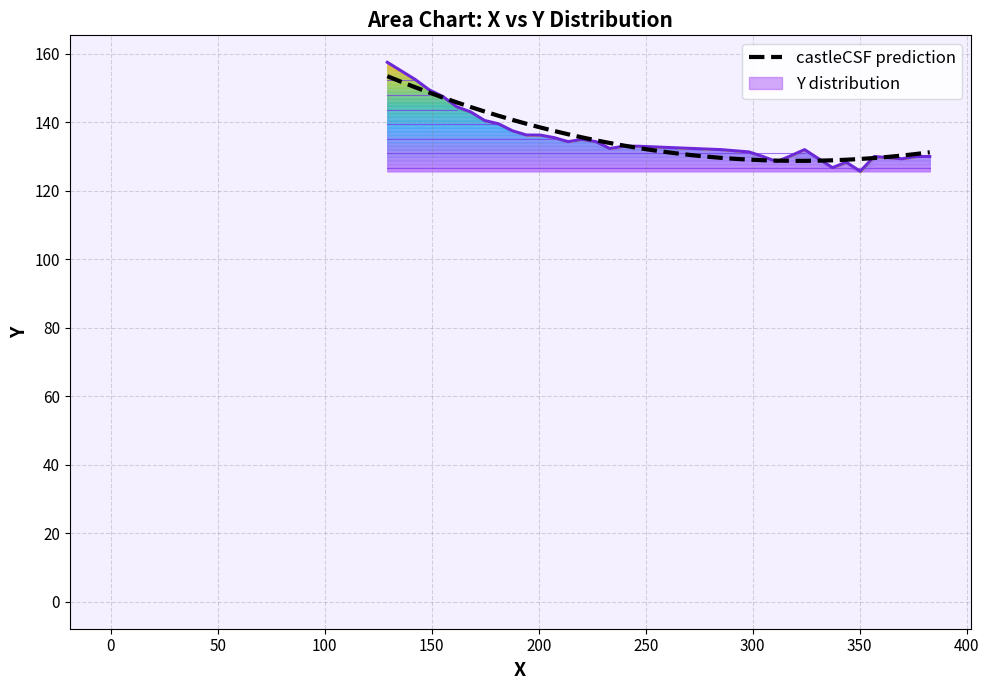

What is the maximum value for Y mean per X bin?

157.5